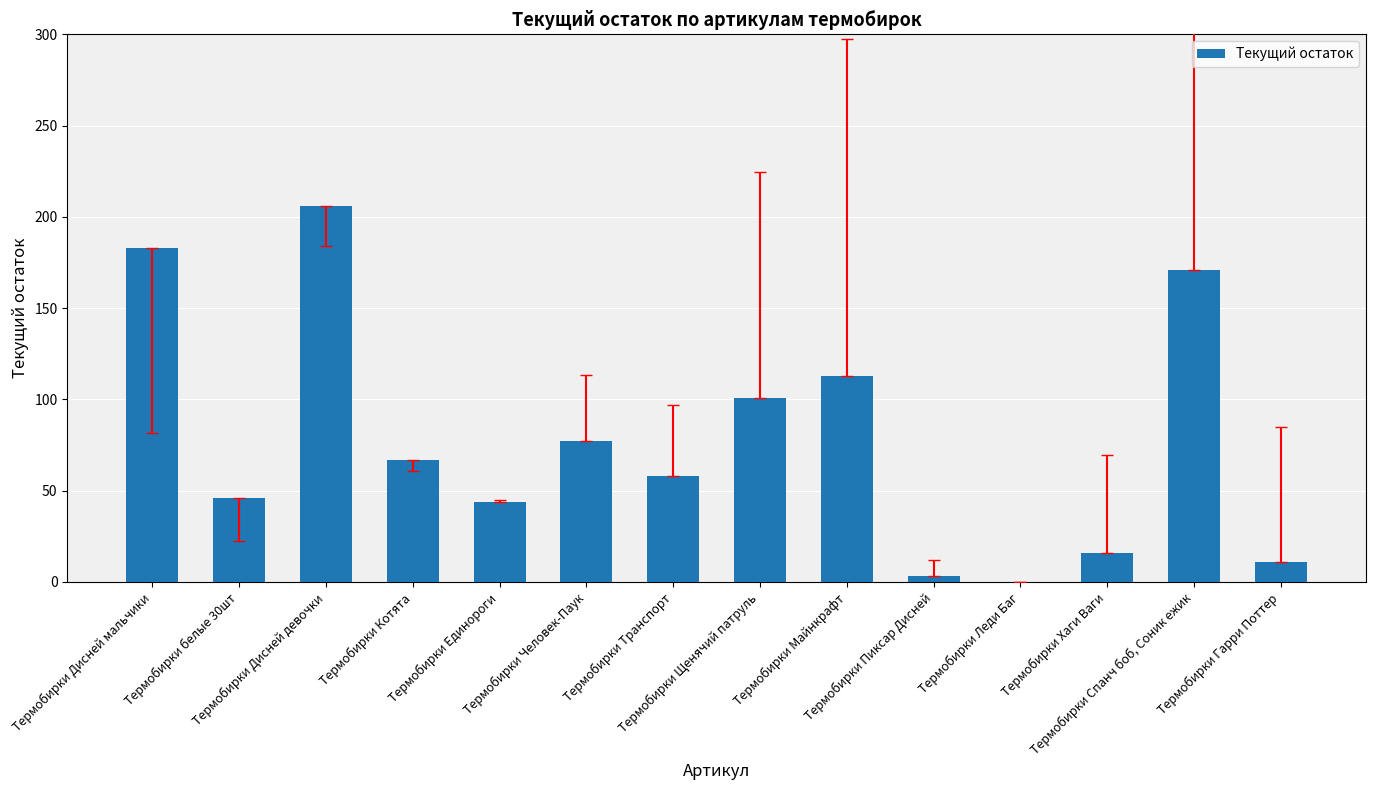

Is it true that the value at Термобирки белые 30шт is 46?

True